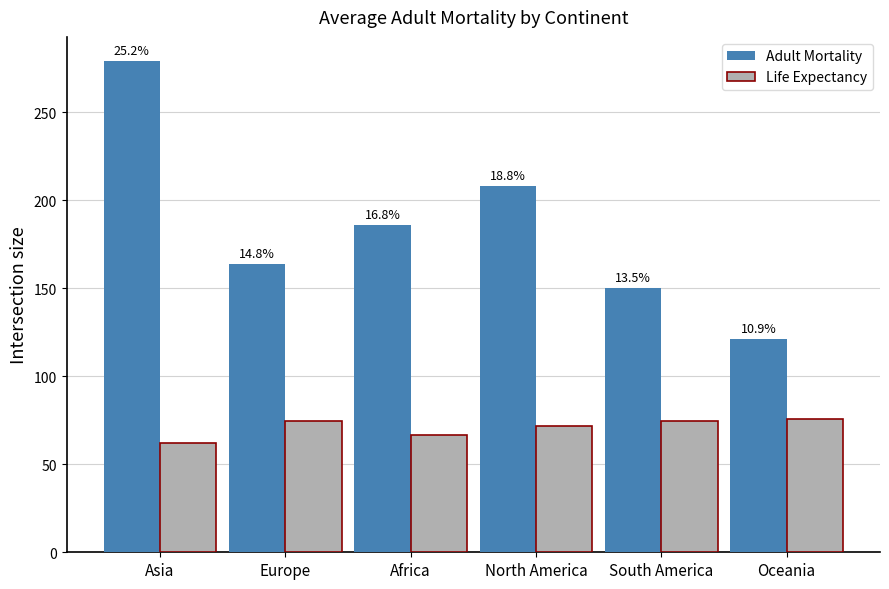

Where is Adult Mortality nearest to the value 200?

North America